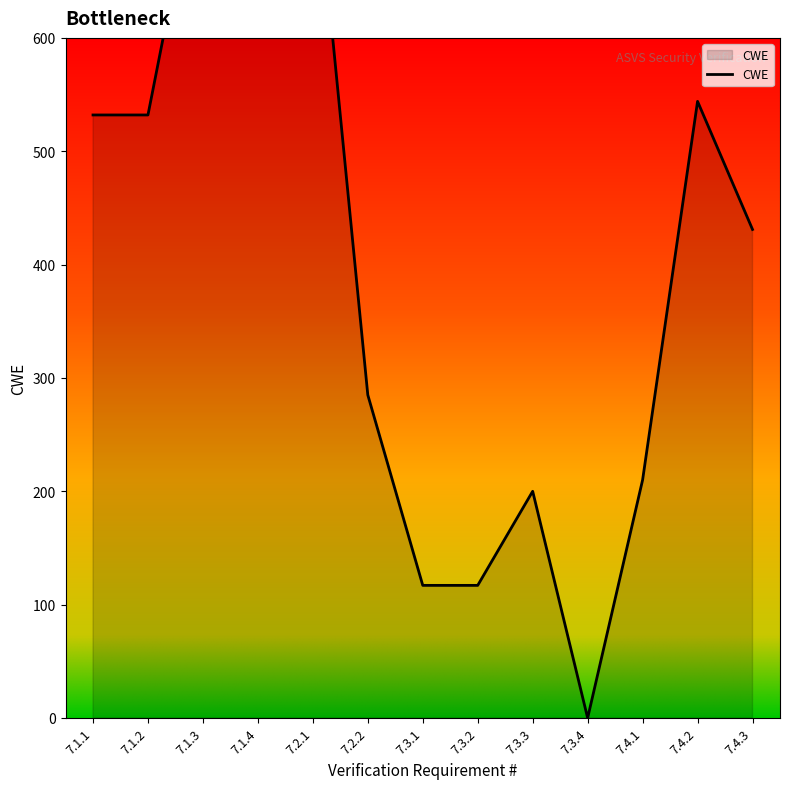

What value does the data have at 7.3.3, to the nearest 100?

200